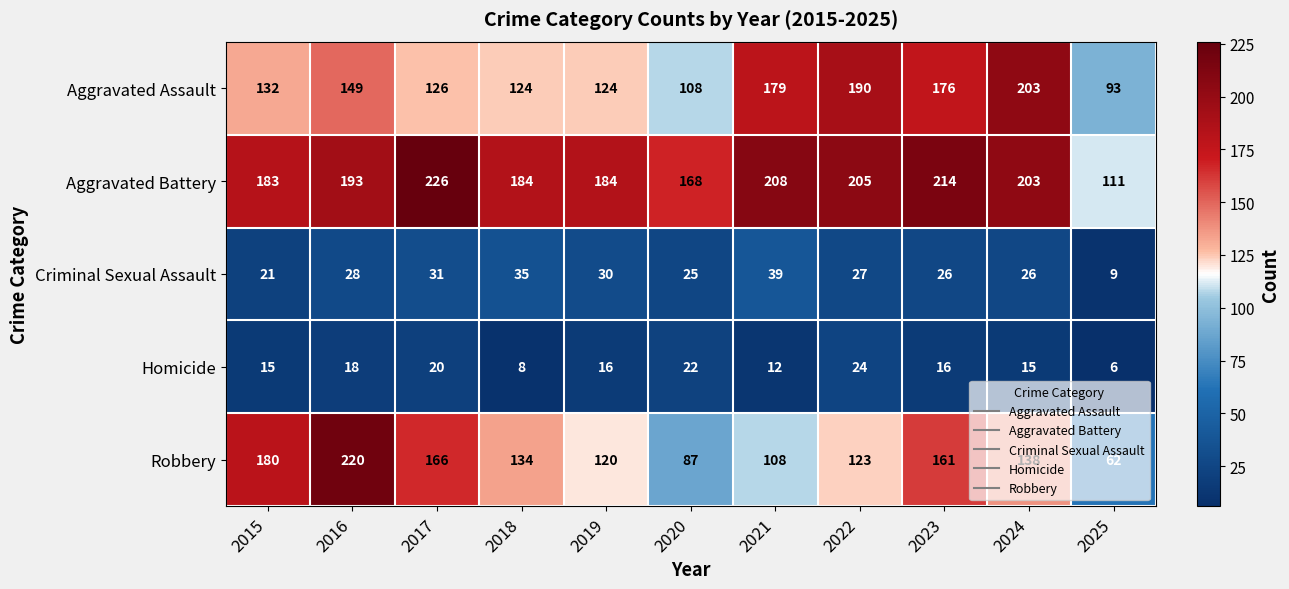

Rank the series by their maximum value, from highest to lowest.

Aggravated Battery, Robbery, Aggravated Assault, Criminal Sexual Assault, Homicide